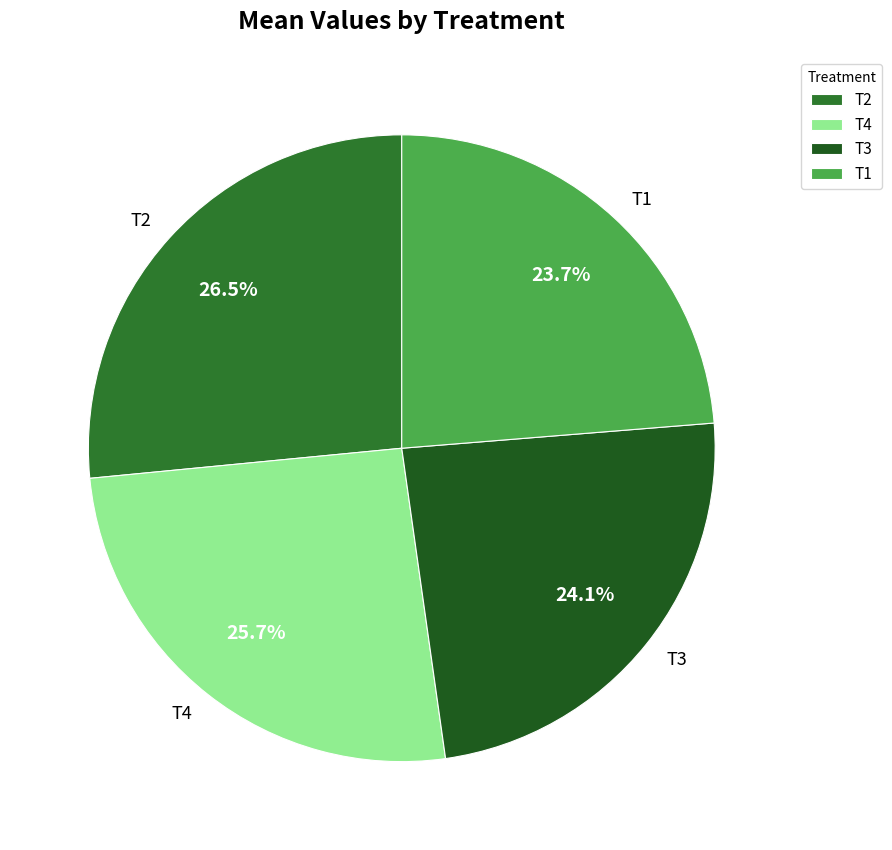

What is the ratio of the value at T3 to the value at T4?

0.9